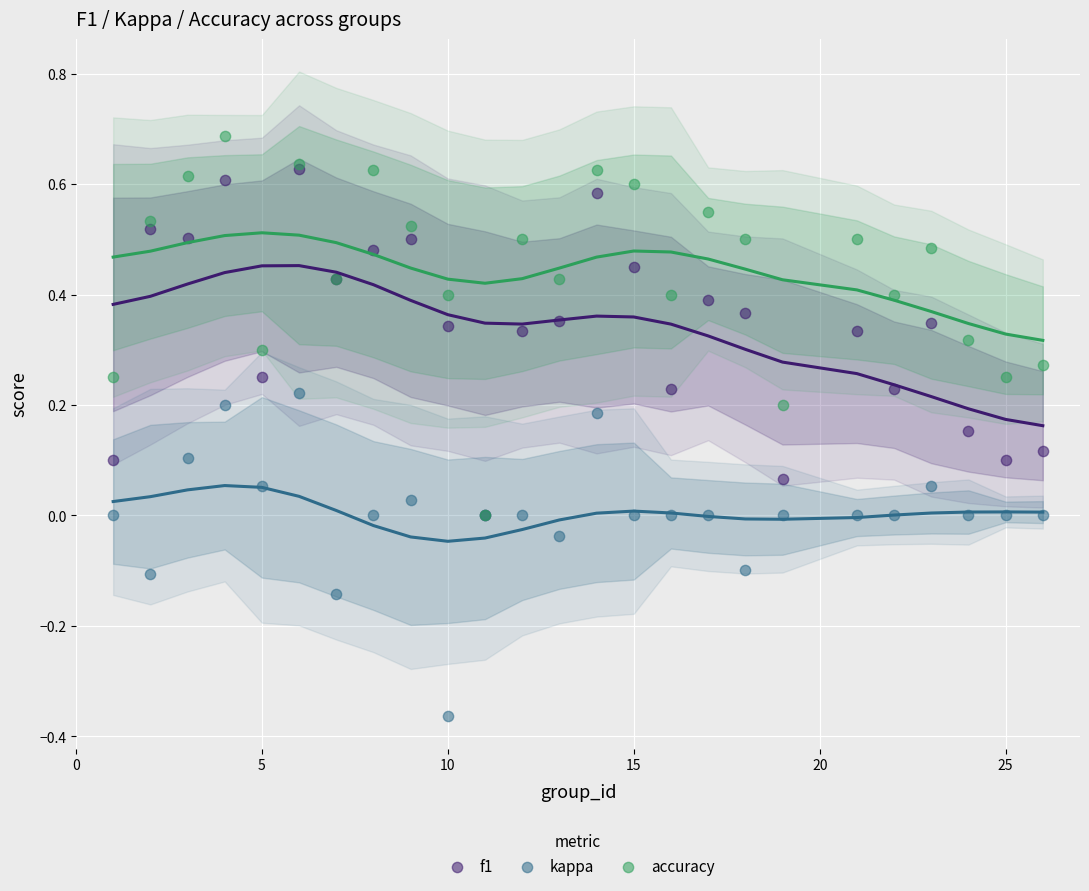

What are all the series names shown in the legend?

f1, kappa, accuracy